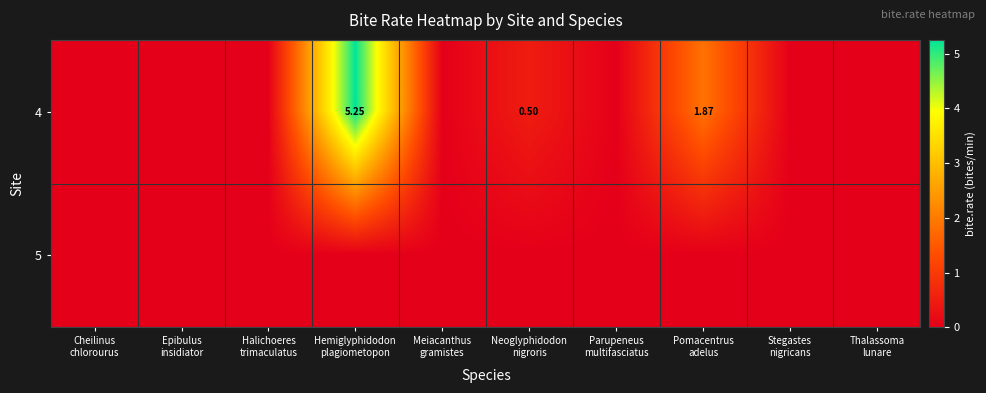

What is the difference between the 4 values at Parupeneus multifasciatus and Neoglyphidodon nigroris?

0.5